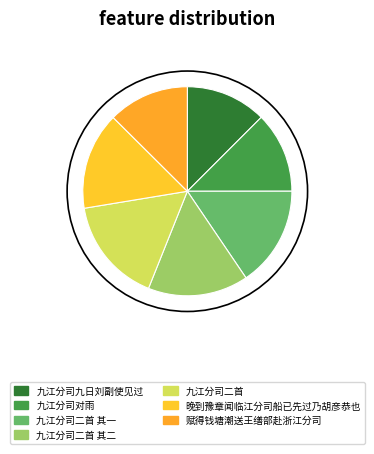

Count the number of slices in the pie.

7